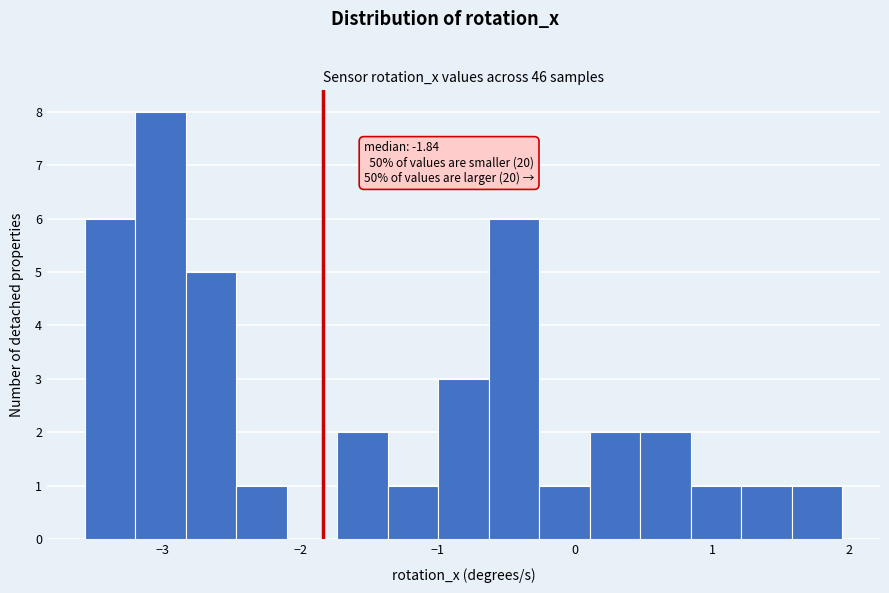

Read against the x-axis, roughly where is the centre of the tallest bar?

-3.0